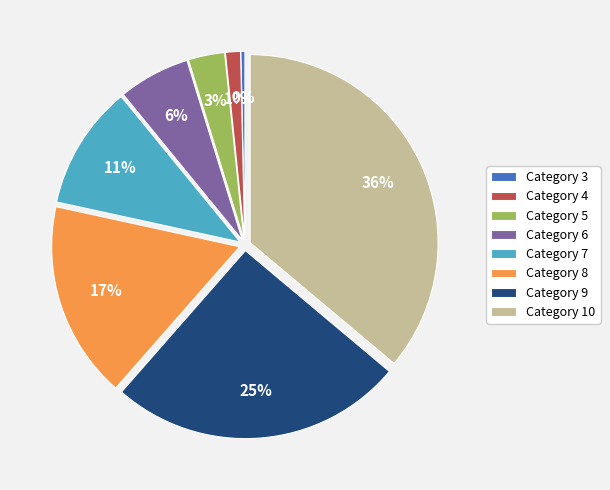

Between Category 9 and Category 5, which is larger?

Category 9